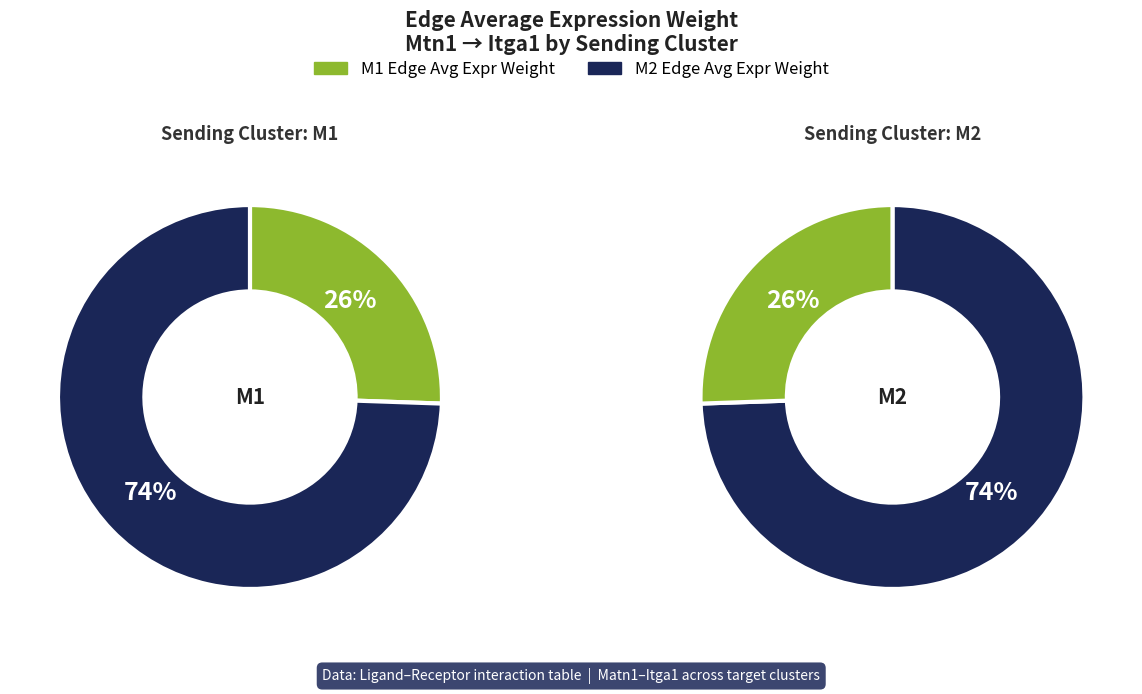

Rank the categories by value from highest to lowest.

M2, M1